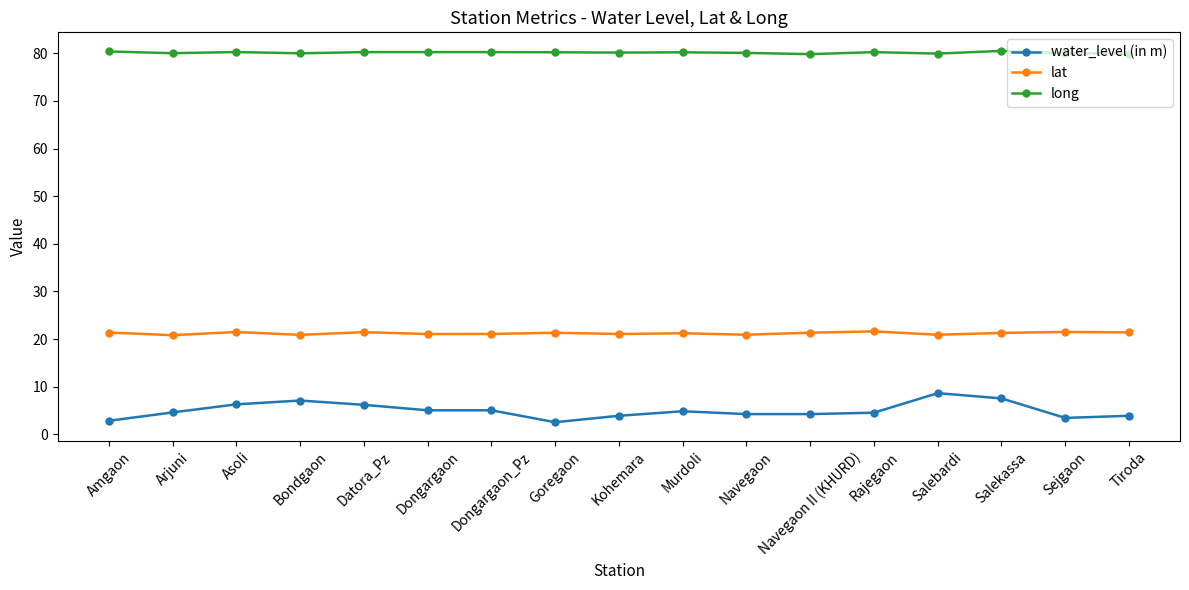

Which series has the widest spread of values?

water_level (in m)